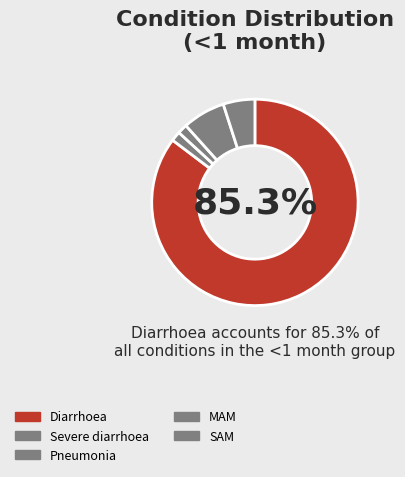

Is it true that SAM is 14% of the pie?

False